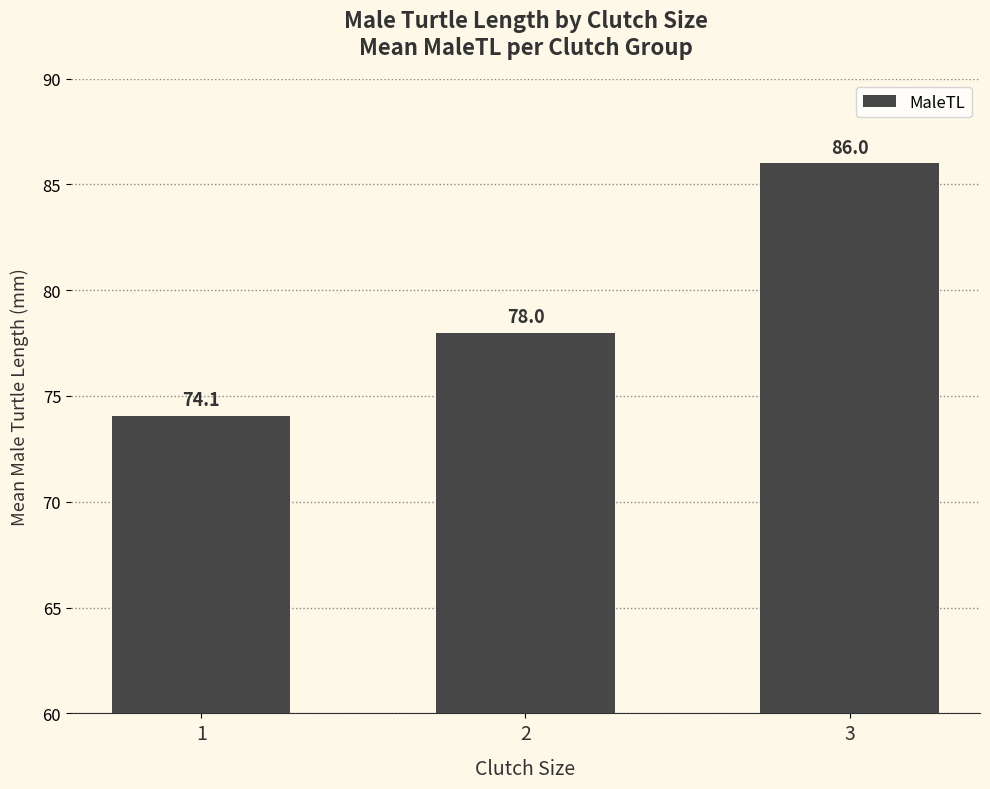

What is the difference between the maximum and minimum values?

11.9